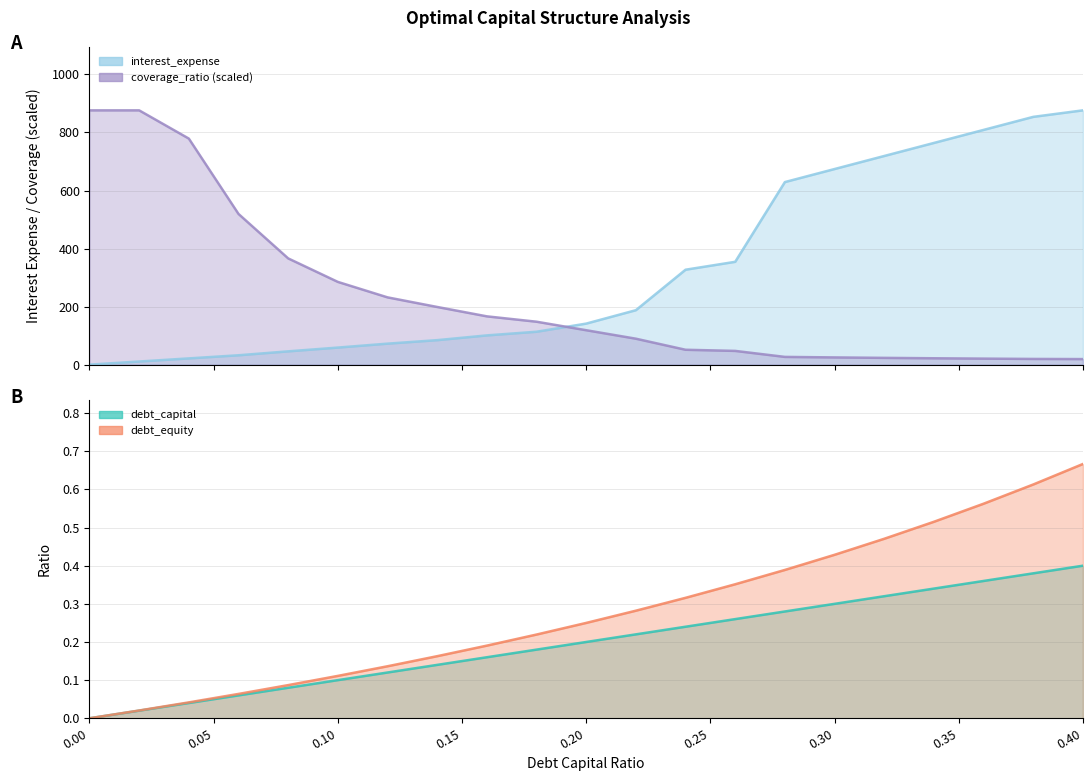

What is the difference between the highest and lowest values at 0.12?

72.2